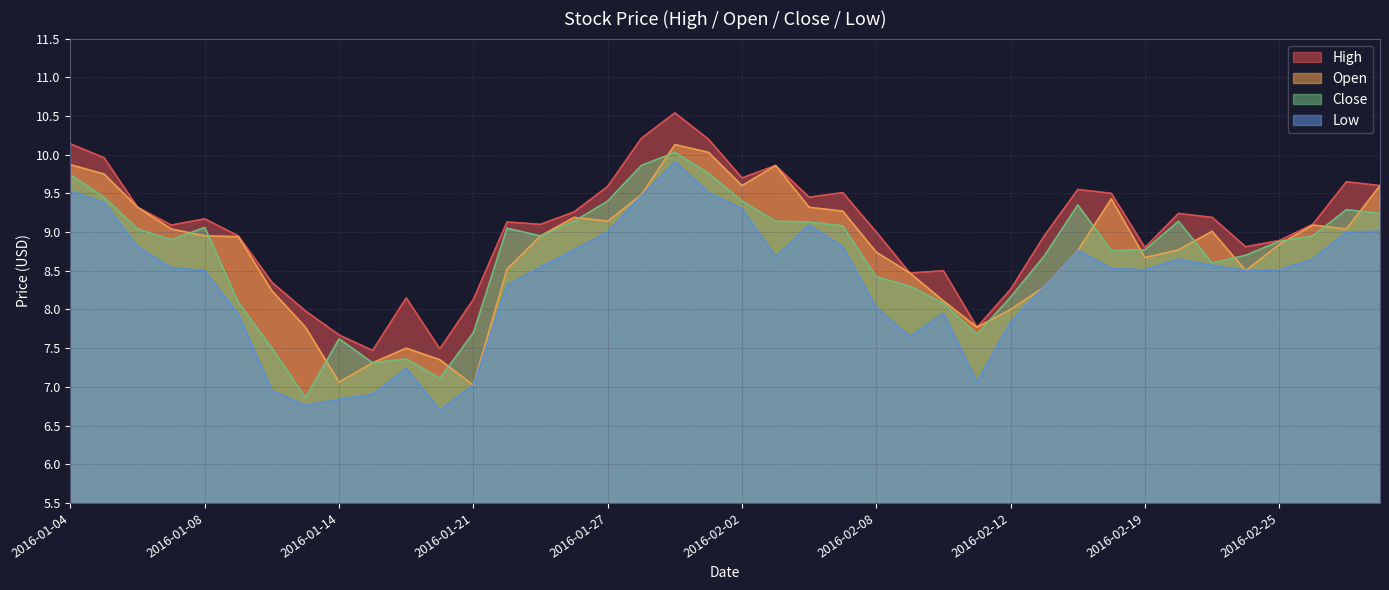

Rank the series at 2016-02-25 from lowest to highest value.

Low, Open, Close, High